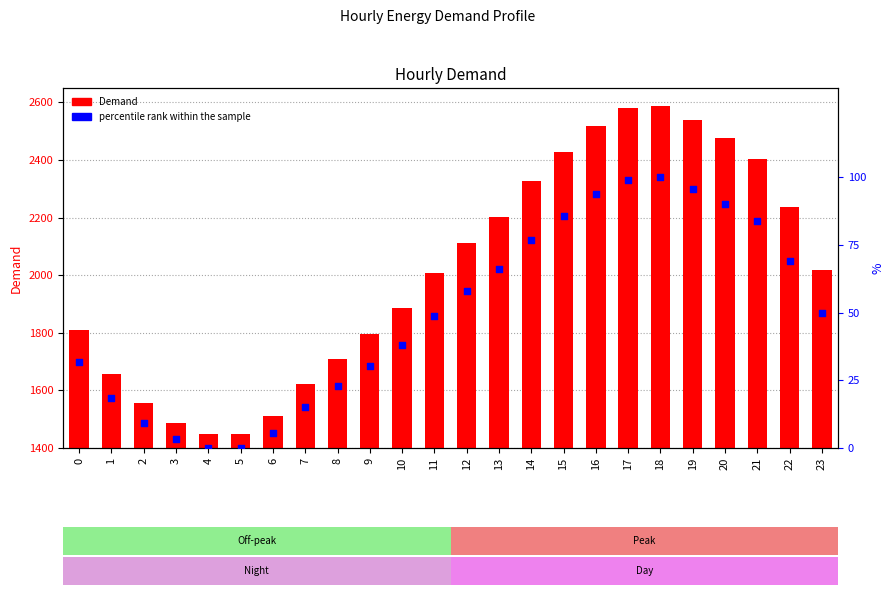

Which series has the largest Y range (max minus min)?

Demand